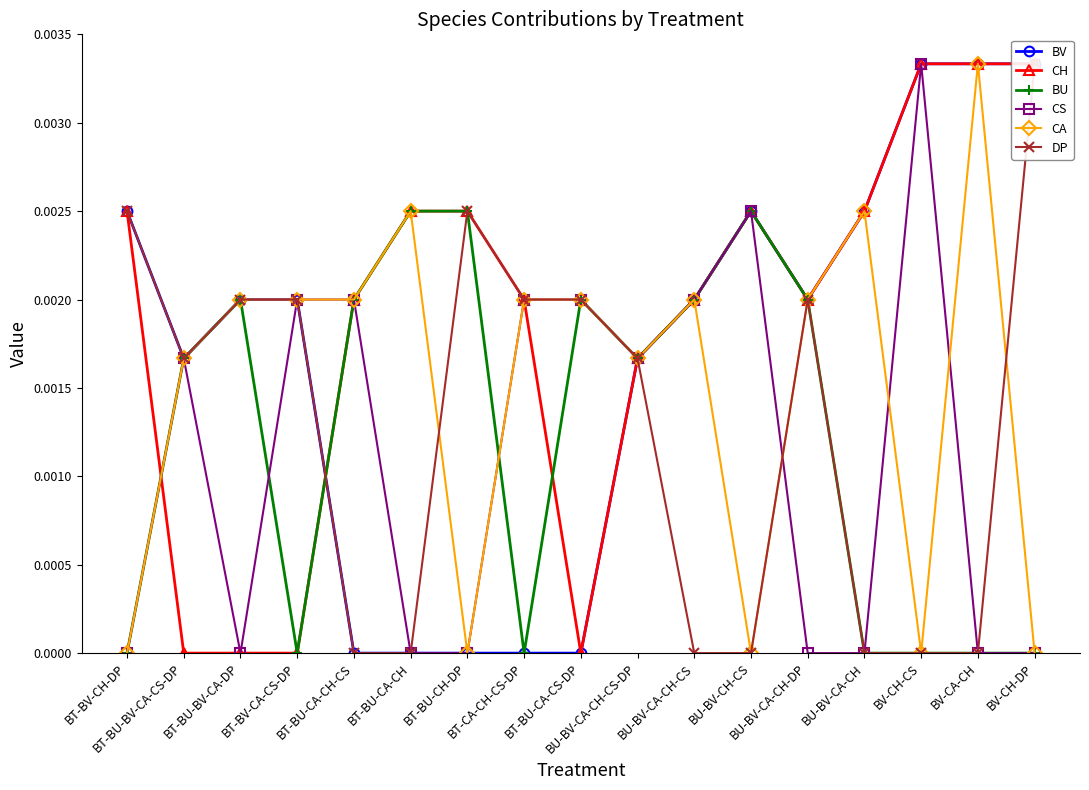

How many series are shown in this chart?

6